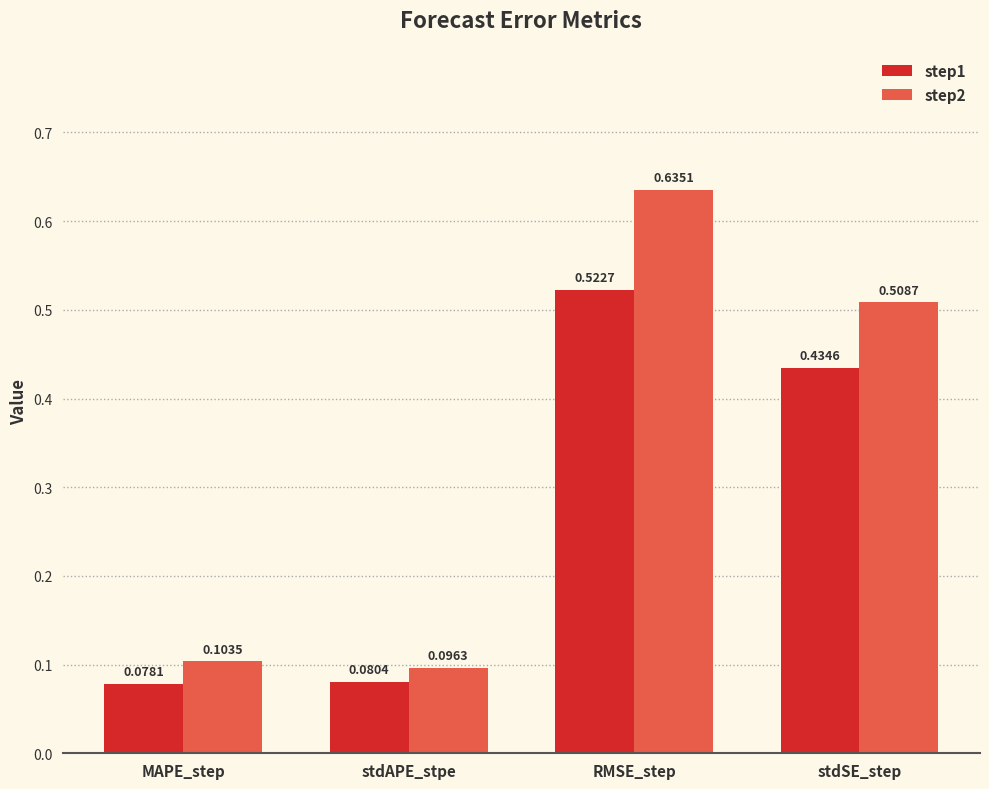

At which label does step1 reach its peak?

RMSE_step